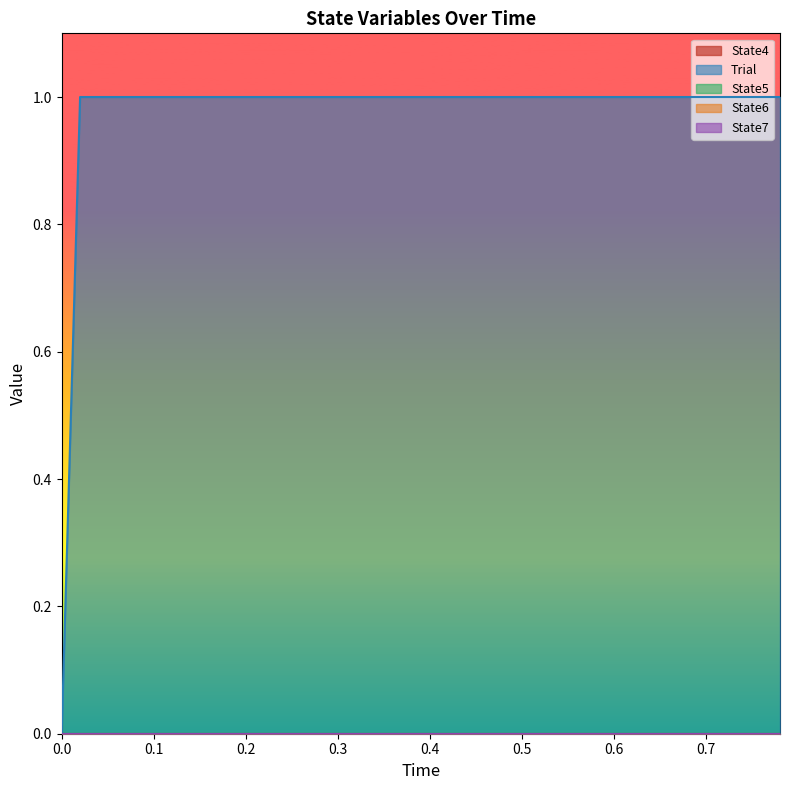

How many lines are shown in the chart?

5